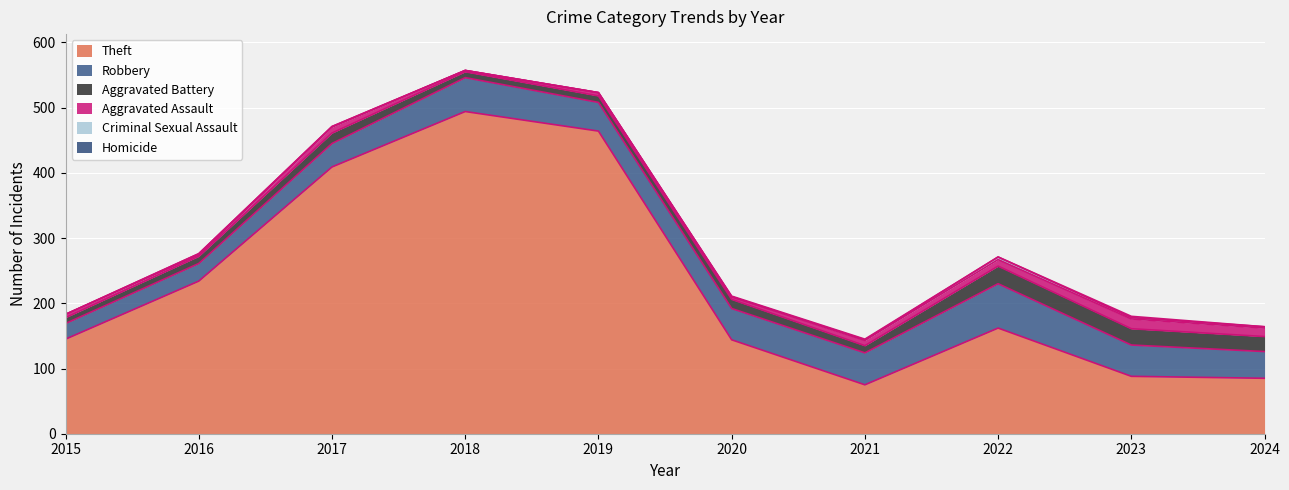

True or false: Aggravated Assault has more than 1 interior local peaks.

True